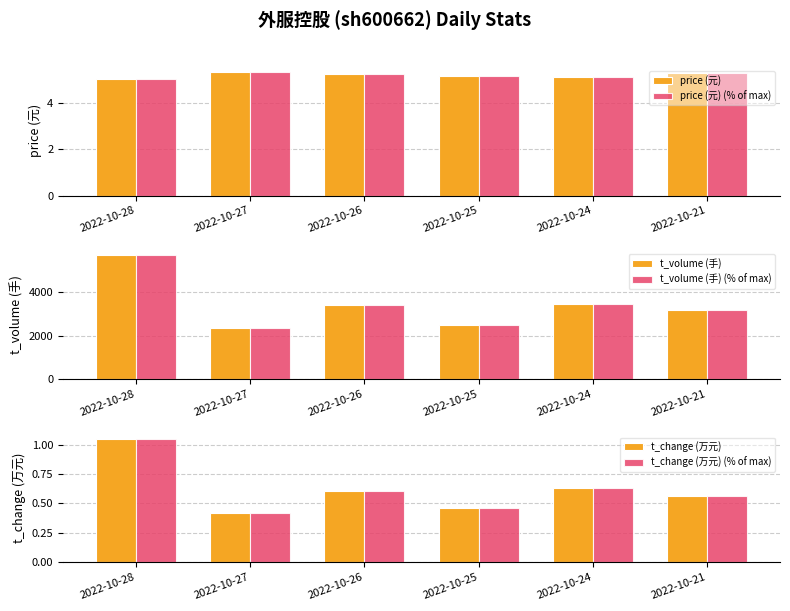

How many categories are shown in the chart?

6